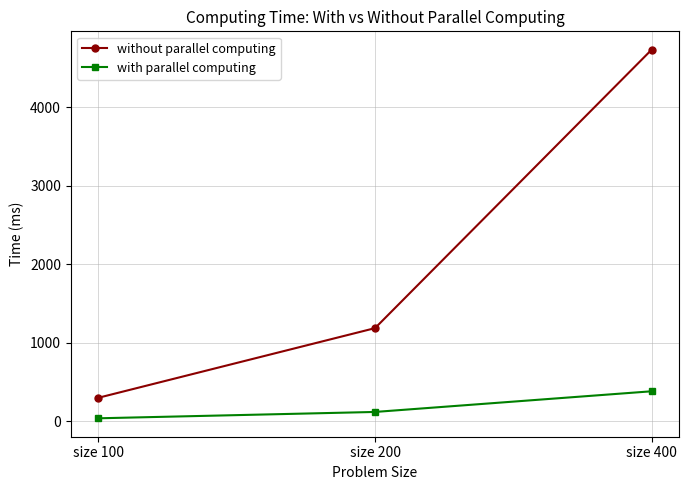

Rank the series at size 100 from lowest to highest value.

with parallel computing, without parallel computing